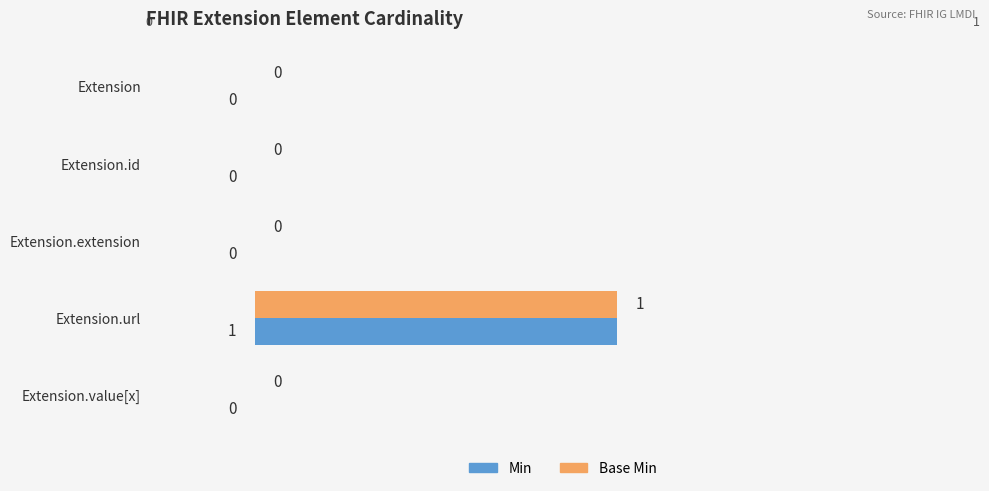

At which label does Min reach its peak?

Extension.url